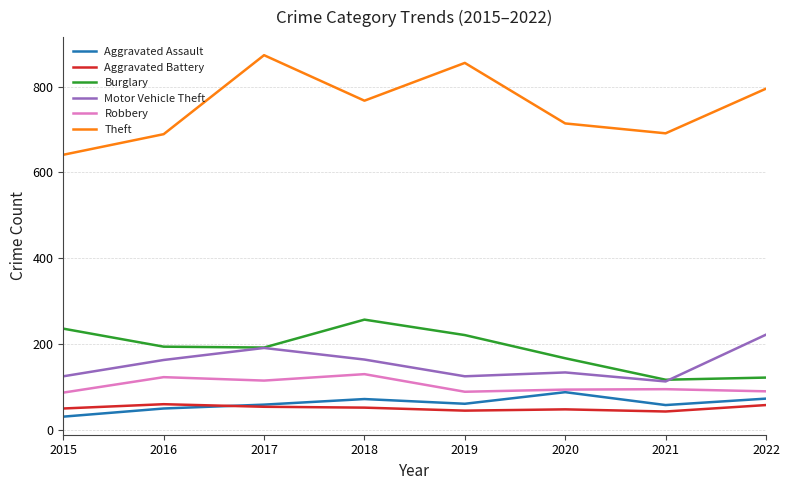

Where is Theft nearest to the value 757?

2018